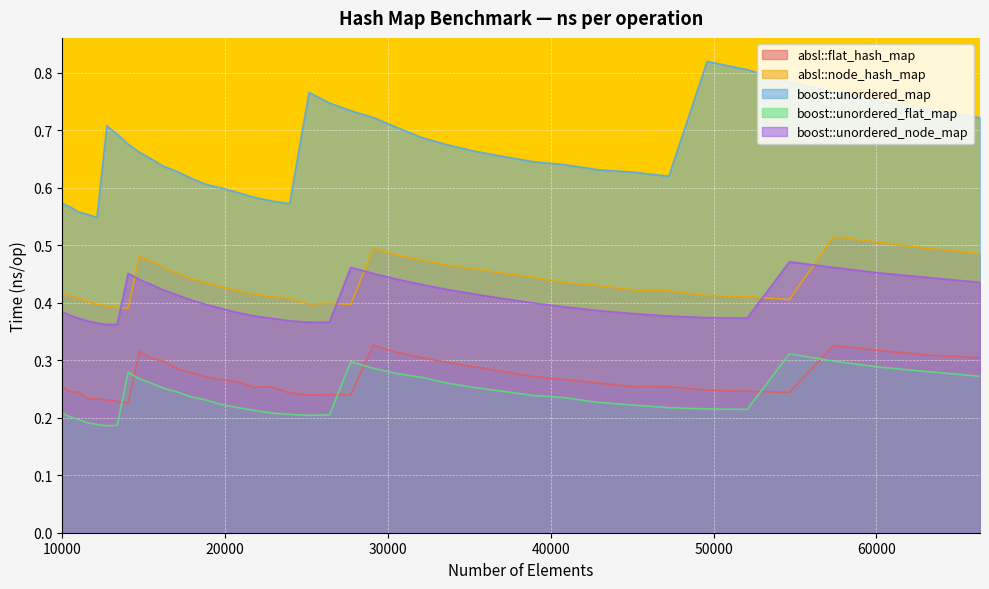

At which category does absl::node_hash_map reach its first local valley?

14063